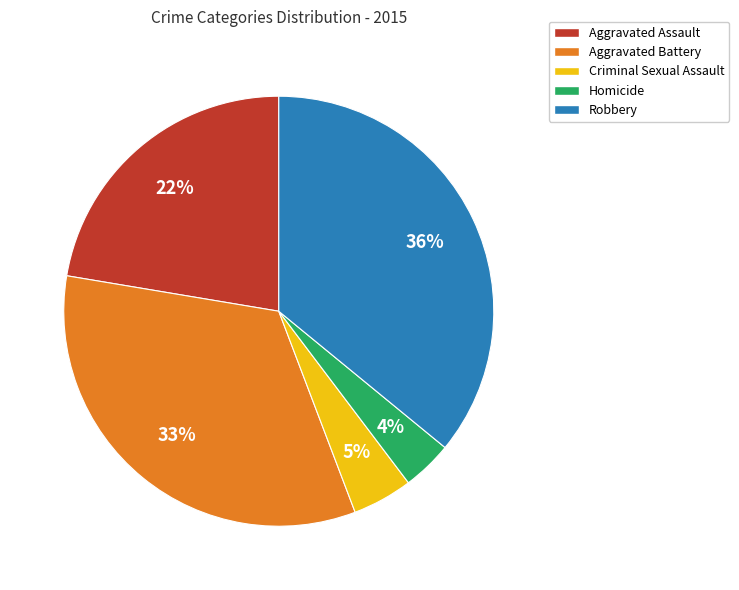

What percentage is the Aggravated Assault slice, to the nearest percent?

22%